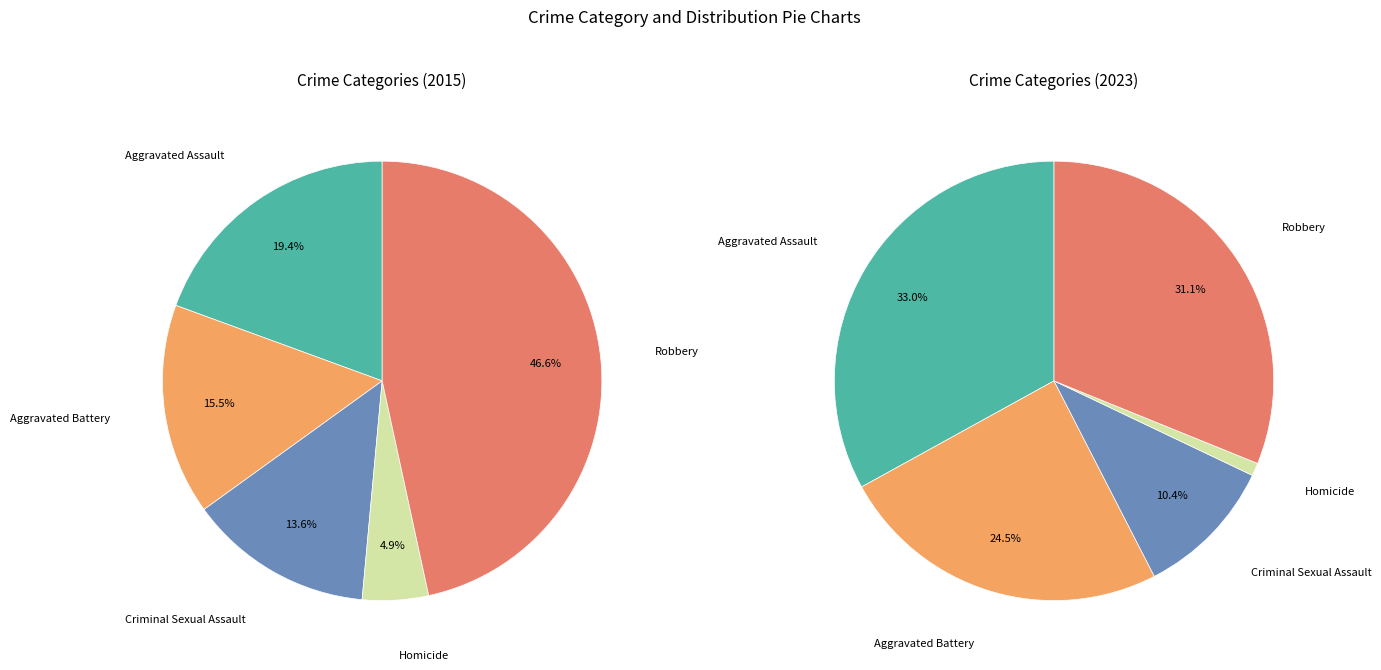

What is the total percentage of Robbery and Aggravated Assault?

66.0%